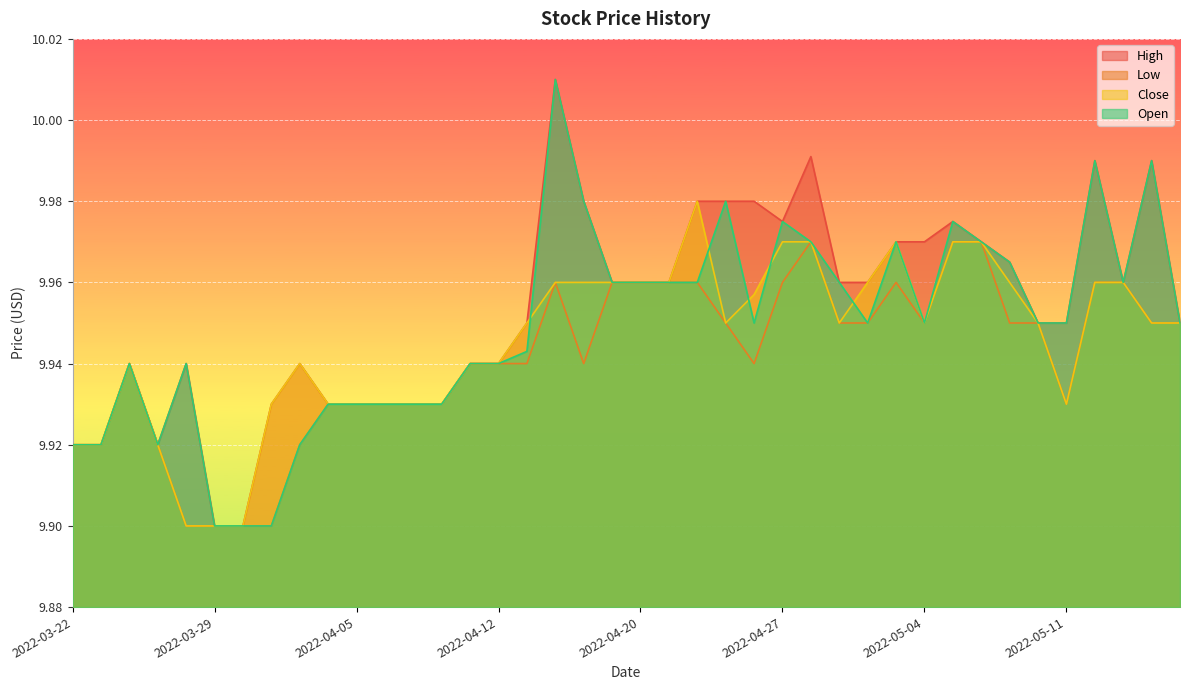

Rank the categories by Open value from highest to lowest.

2022-04-14, 2022-05-12, 2022-05-16, 2022-04-18, 2022-04-25, 2022-04-27, 2022-05-05, 2022-04-28, 2022-05-03, 2022-05-06, 2022-05-09, 2022-04-19, 2022-04-20, 2022-04-21, 2022-04-22, 2022-04-29, 2022-05-13, 2022-04-26, 2022-05-02, 2022-05-04, 2022-05-10, 2022-05-11, 2022-05-17, 2022-04-13, 2022-03-24, 2022-03-28, 2022-04-11, 2022-04-12, 2022-04-04, 2022-04-05, 2022-04-06, 2022-04-07, 2022-04-08, 2022-03-22, 2022-03-23, 2022-03-25, 2022-04-01, 2022-03-29, 2022-03-30, 2022-03-31